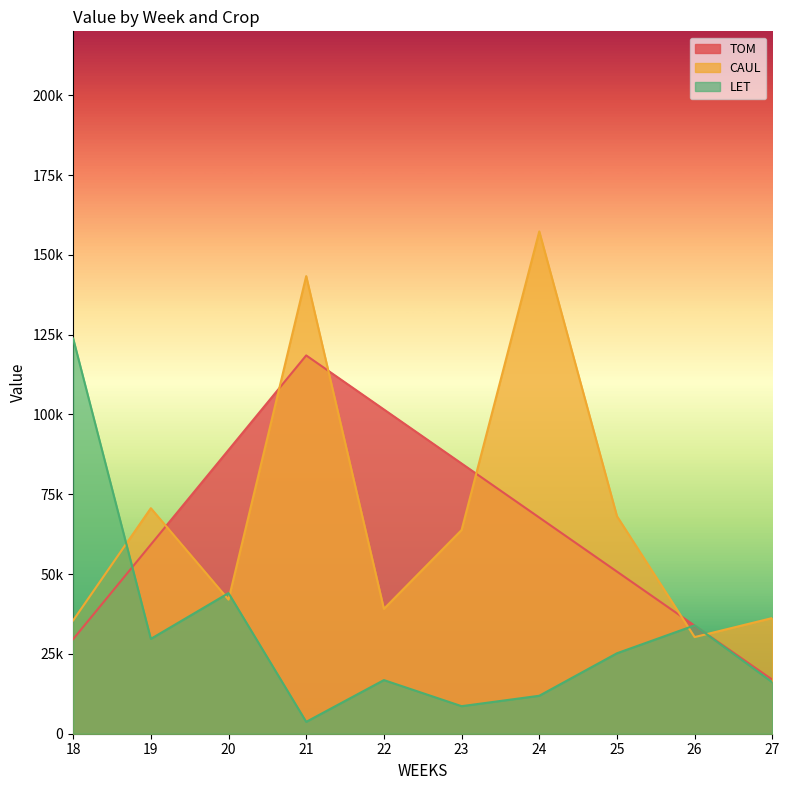

What is the difference between the highest and lowest values at 19?

40928.2